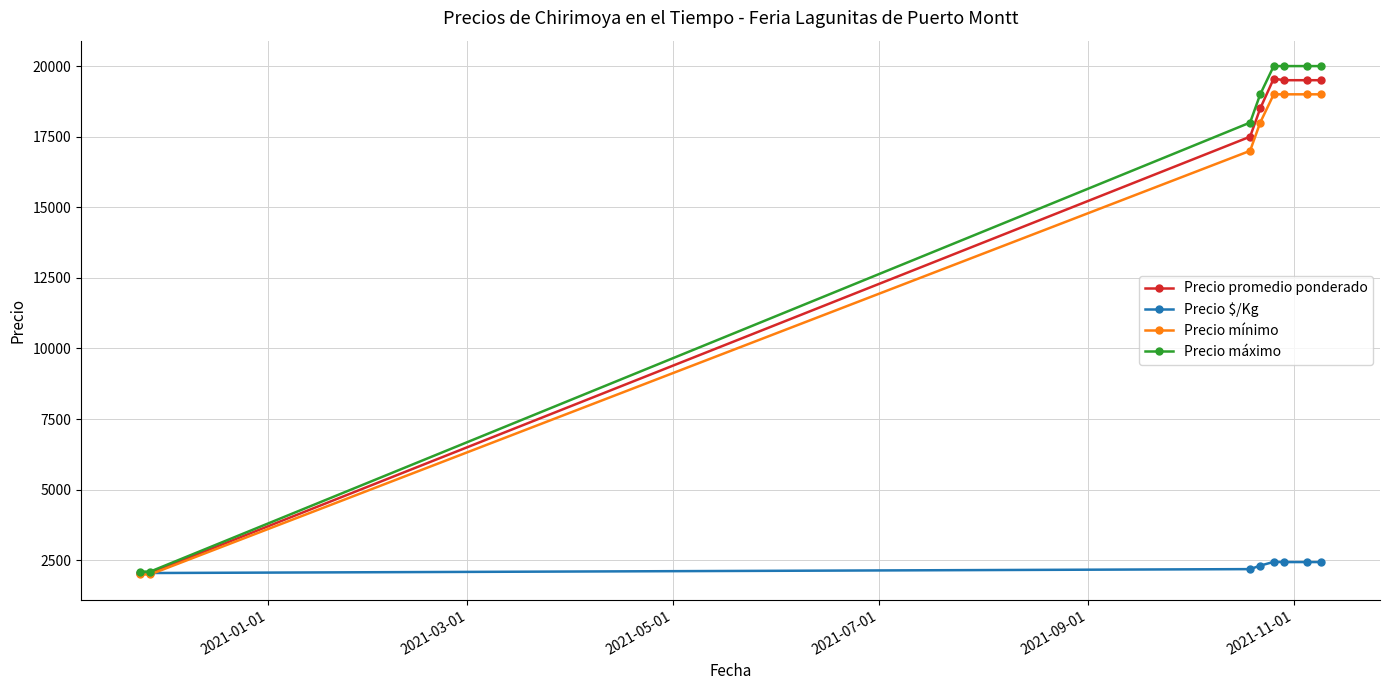

What is the greatest value displayed?

20000